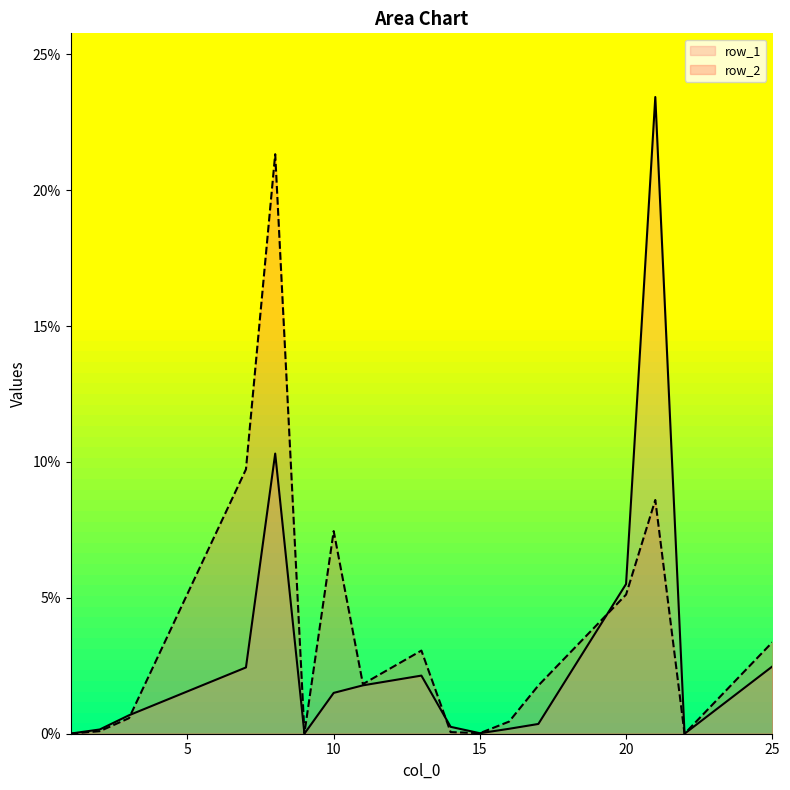

Is the value of row_2 at 15 greater than the value of row_1 at 10?

No